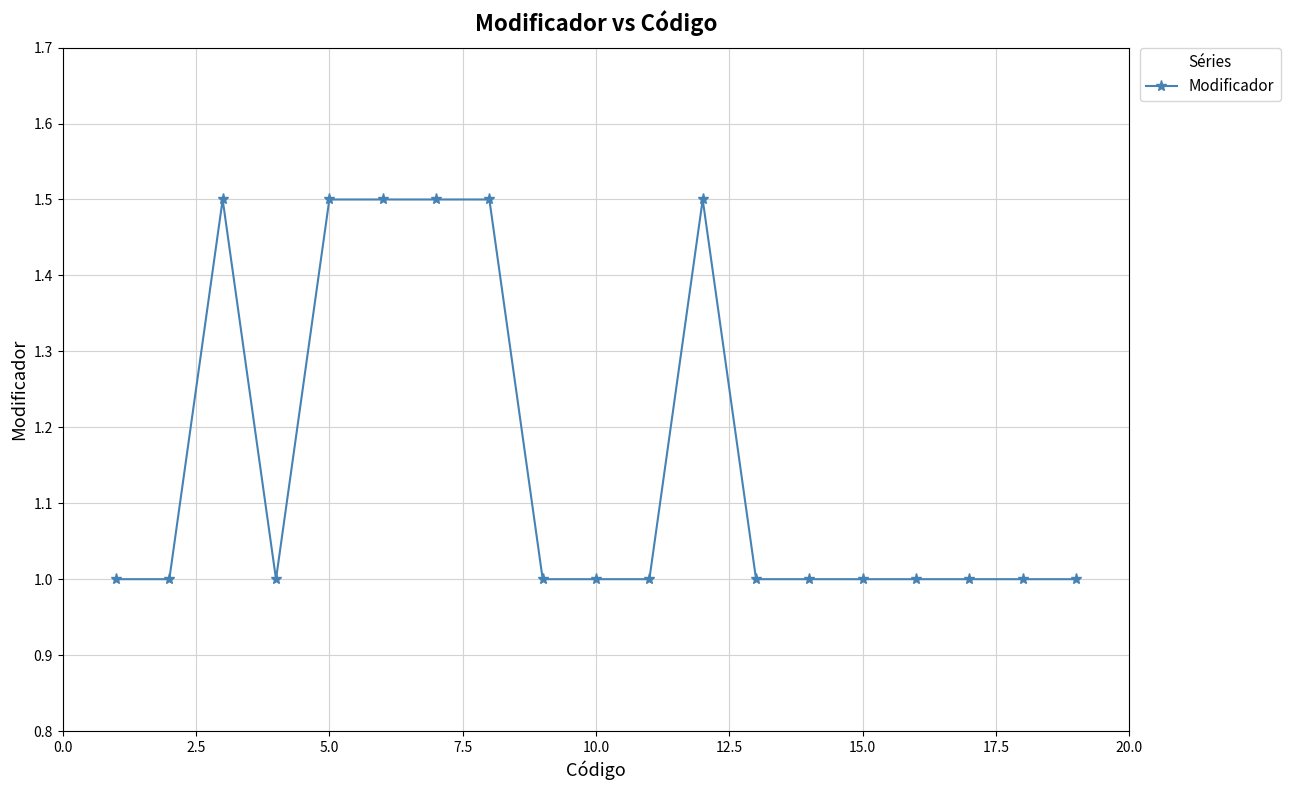

What is the maximum value shown in the chart?

1.5